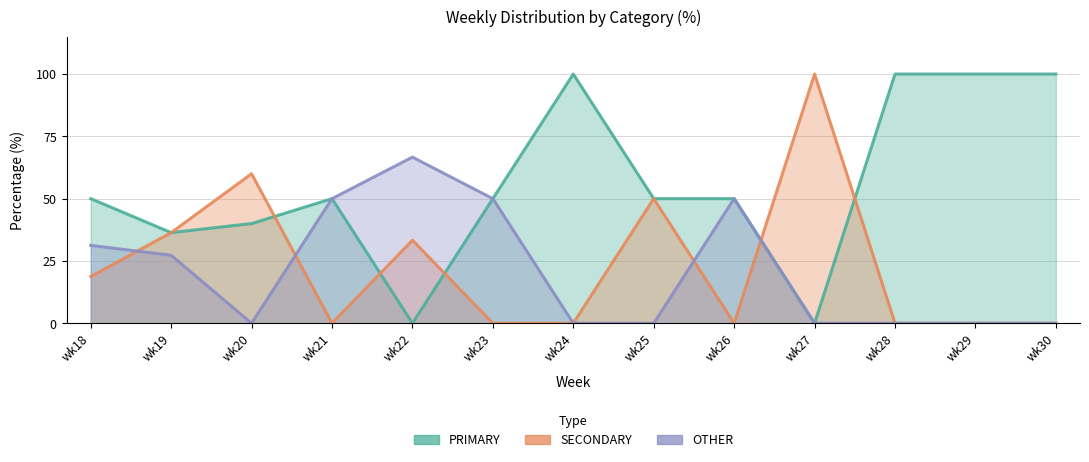

How many OTHER values are between 0 and 50?

12